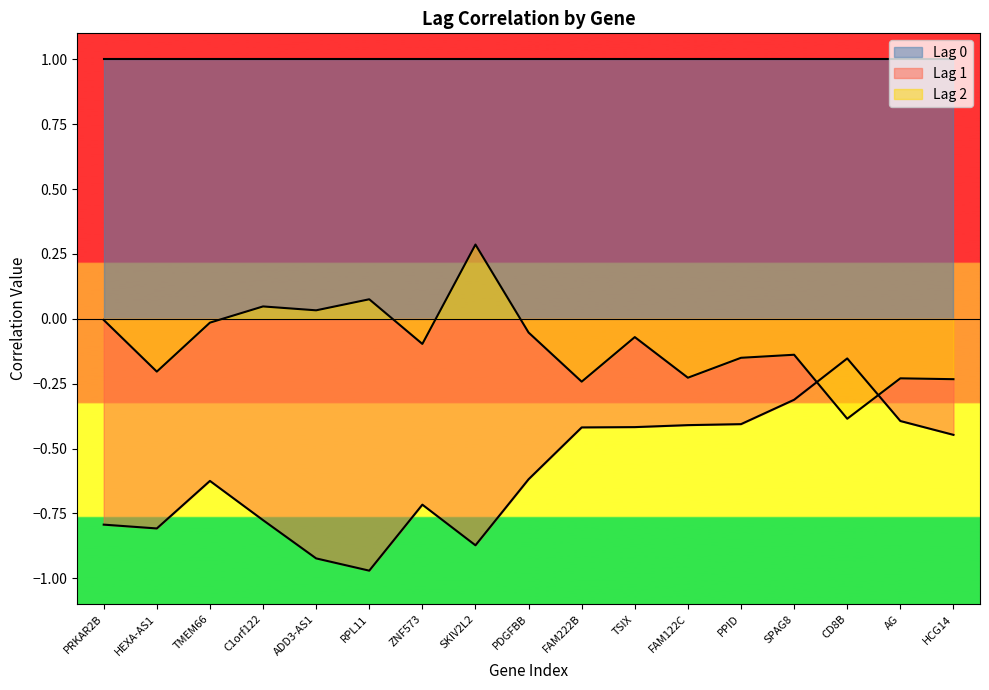

The value of Lag 2 at FAM222B is -0.4. True or false?

False